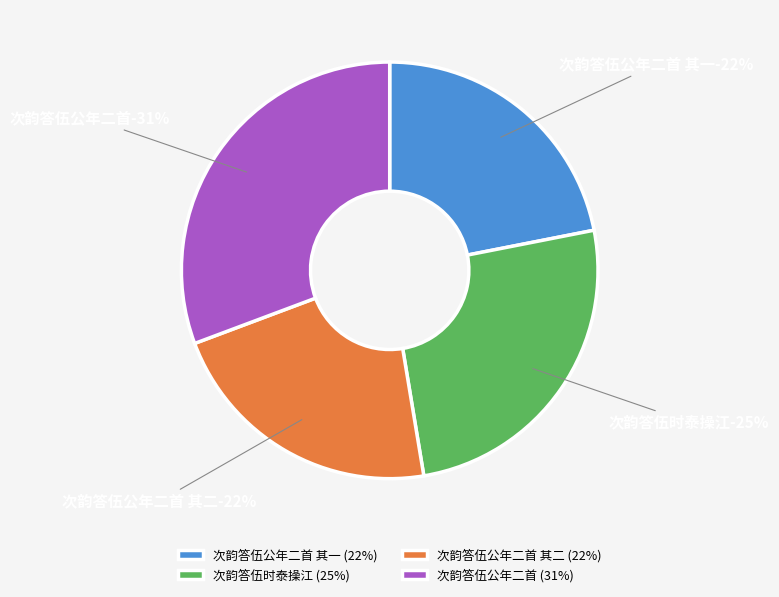

Which has a higher value, 次韵答伍时泰操江 or 次韵答伍公年二首 其二?

次韵答伍时泰操江